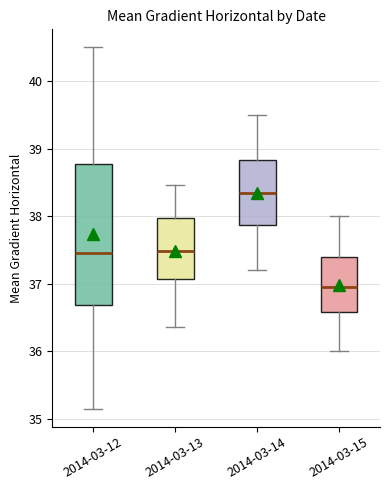

Where does the upper whisker of the box for 2014-03-12 end on the y-axis? The values are not printed on the chart, so give them approximately, as read against the axis.

40.5